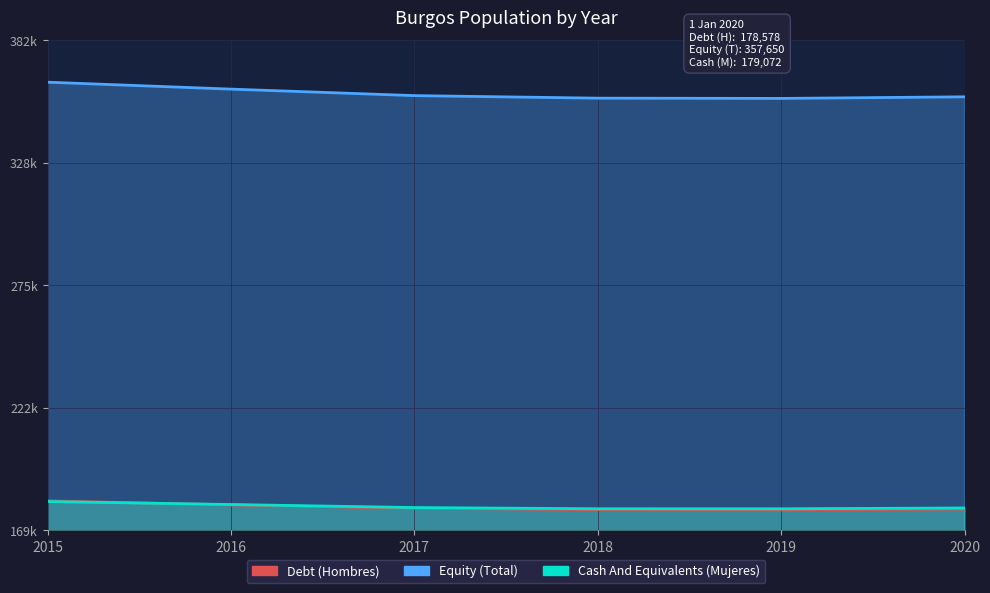

What is the minimum value shown in the chart?

178230